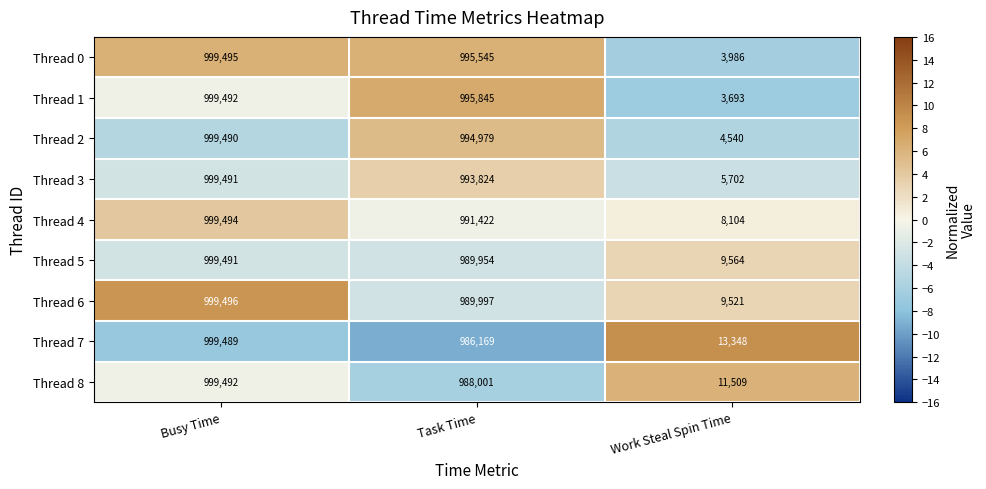

The value of Thread 7 at Work Steal Spin Time is 13348. True or false?

True